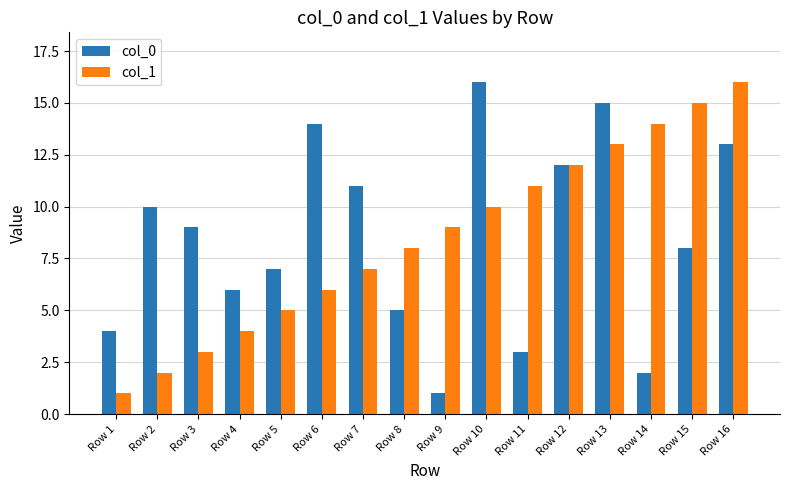

Is the value of col_0 at Row 9 greater than the value of col_1 at Row 11?

No